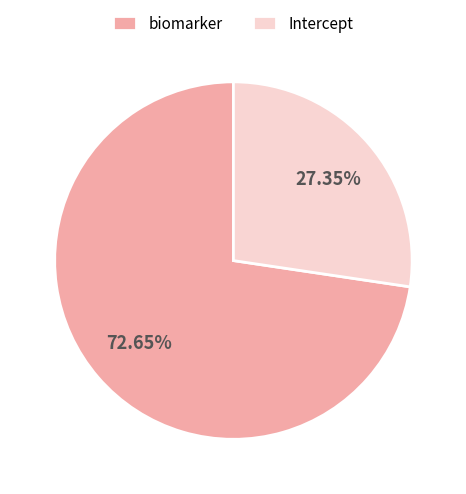

Rank the categories by value from lowest to highest.

Intercept, biomarker